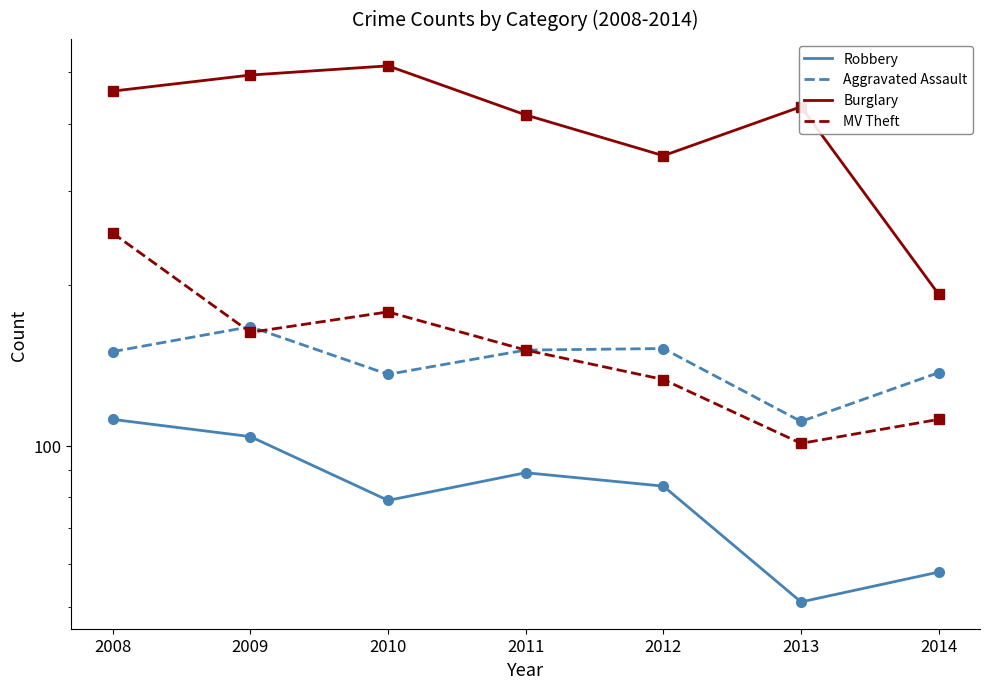

The value of Robbery at 2014 is 34. True or false?

False